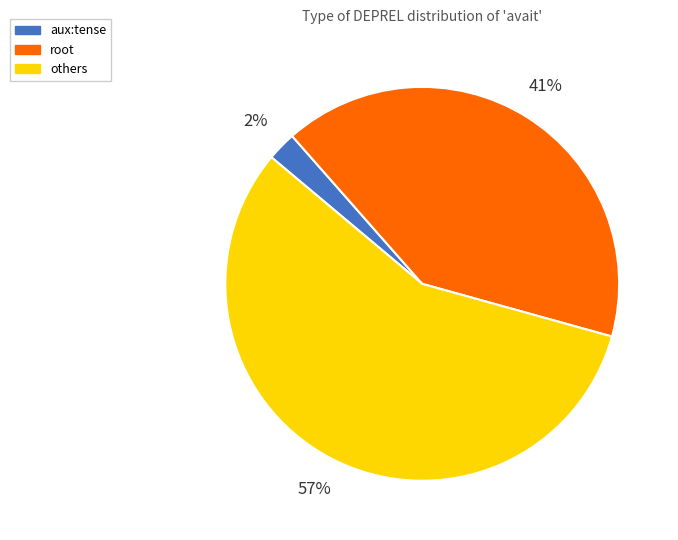

Combined, do root and others account for over 50%?

Yes